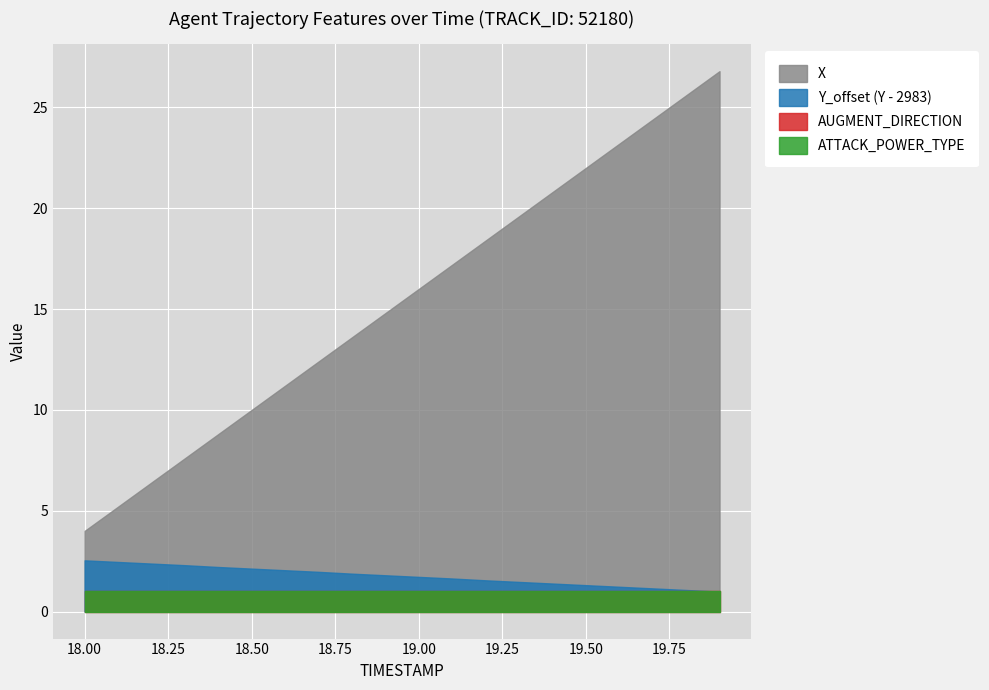

How many categories are shown in the chart?

20